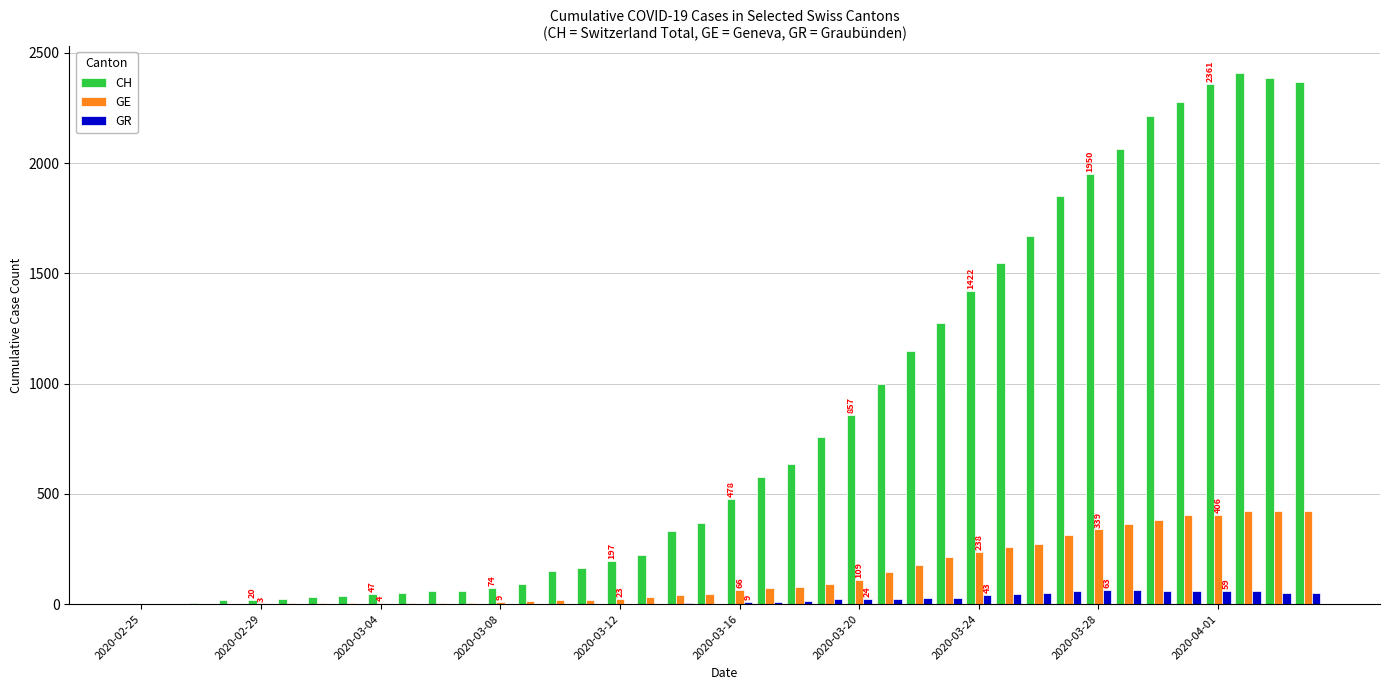

What is the sum of all CH values?

33207